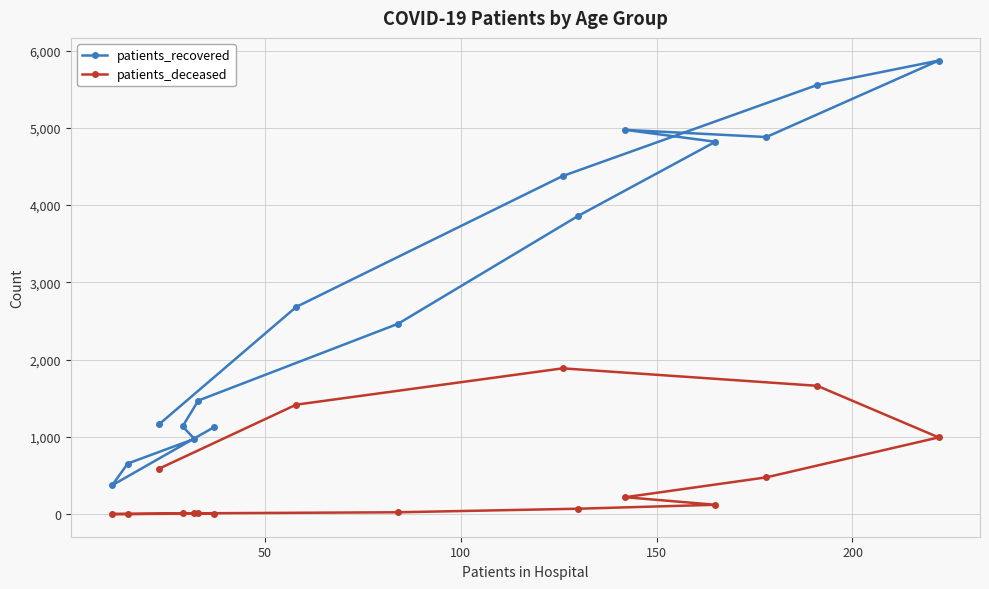

Which series has the largest total across all categories?

patients_recovered